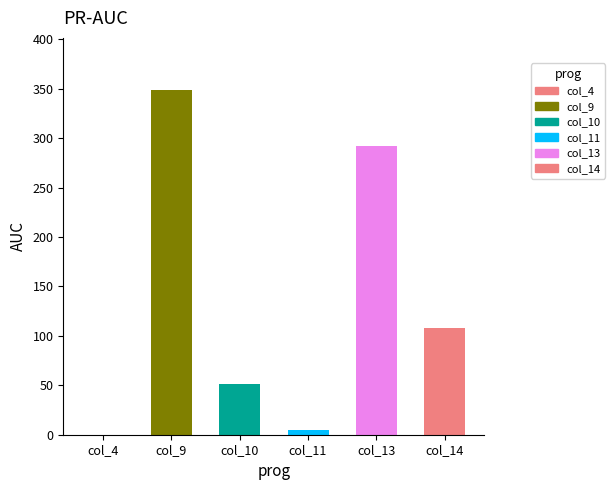

Reading right to left, what are all the values shown in this chart?

108	292	5	51	349	0